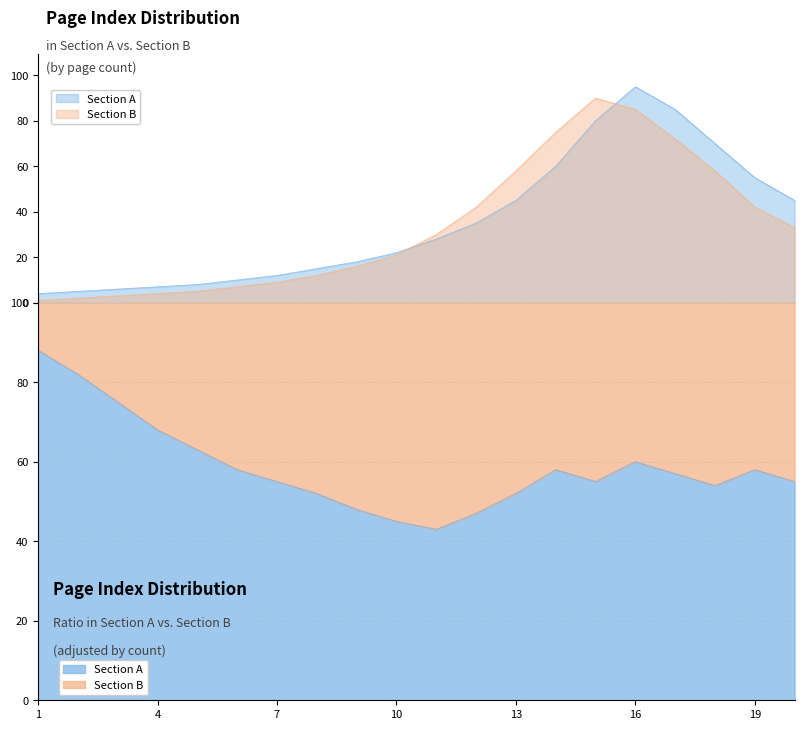

What is the smallest value displayed?

43